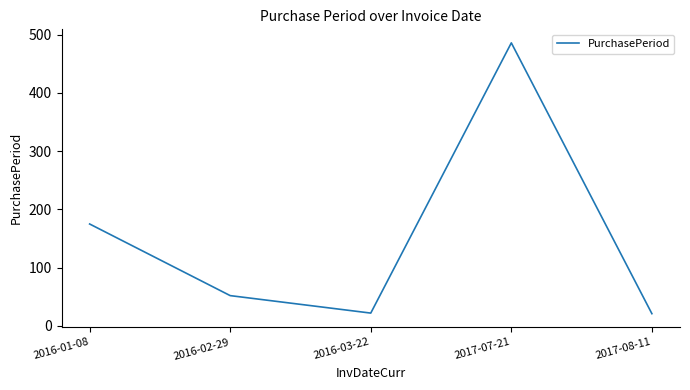

Which label corresponds to the largest value in the chart?

2017-07-21